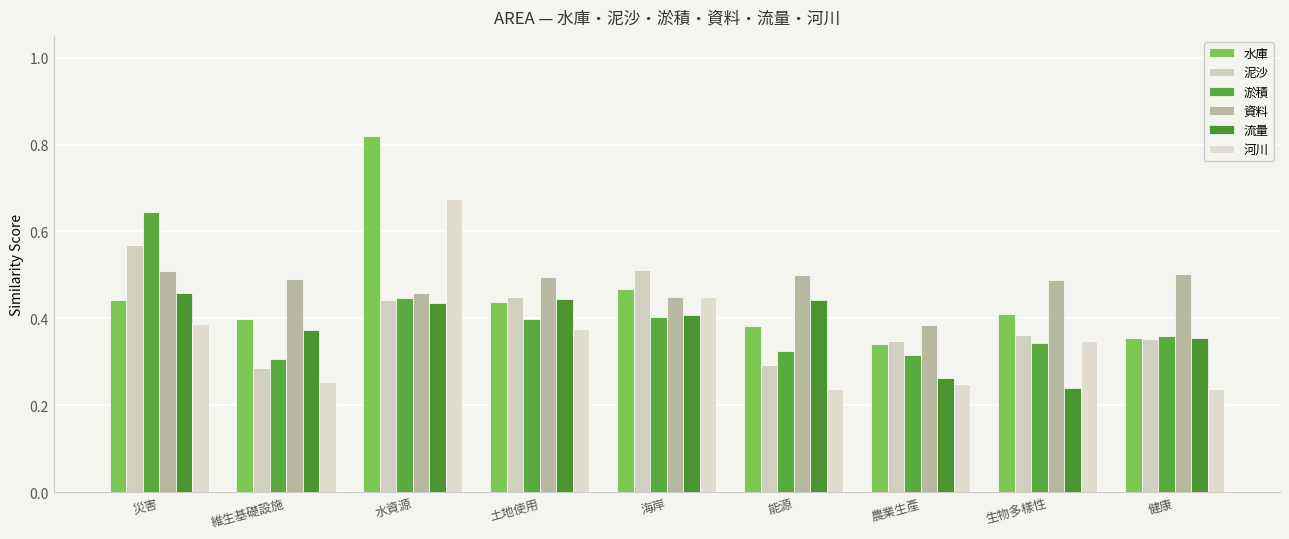

How many bars are there in each group?

6